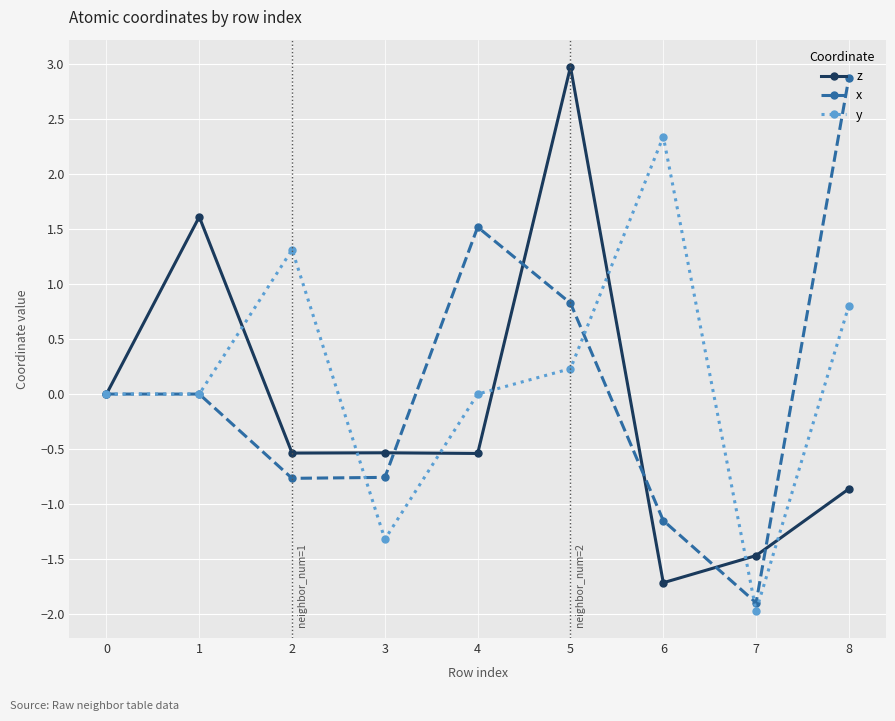

Count the number of data series in this chart.

3